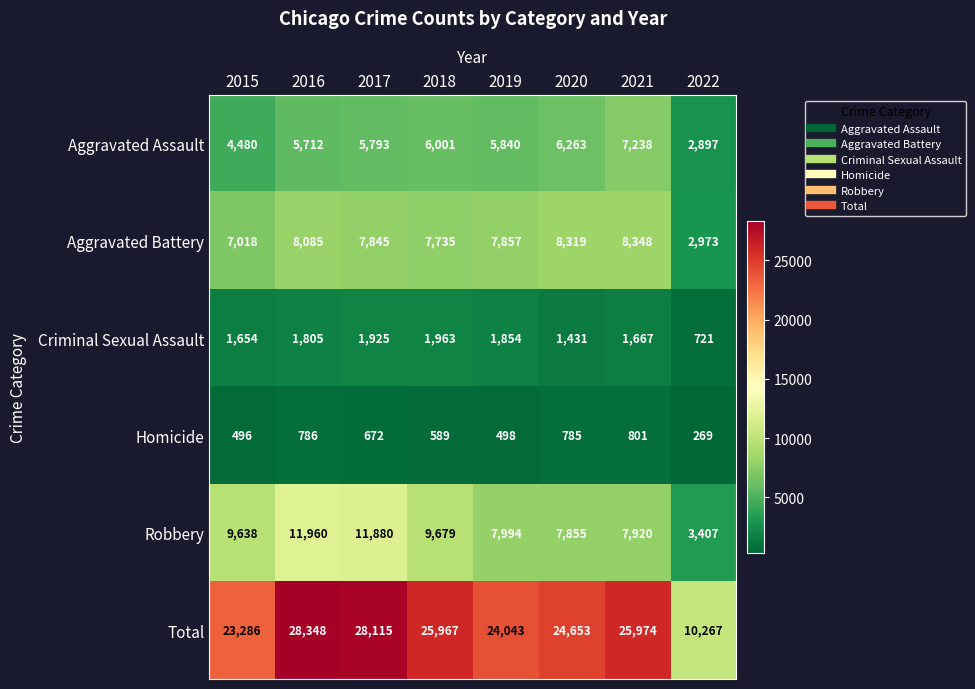

What is the smallest value displayed?

269